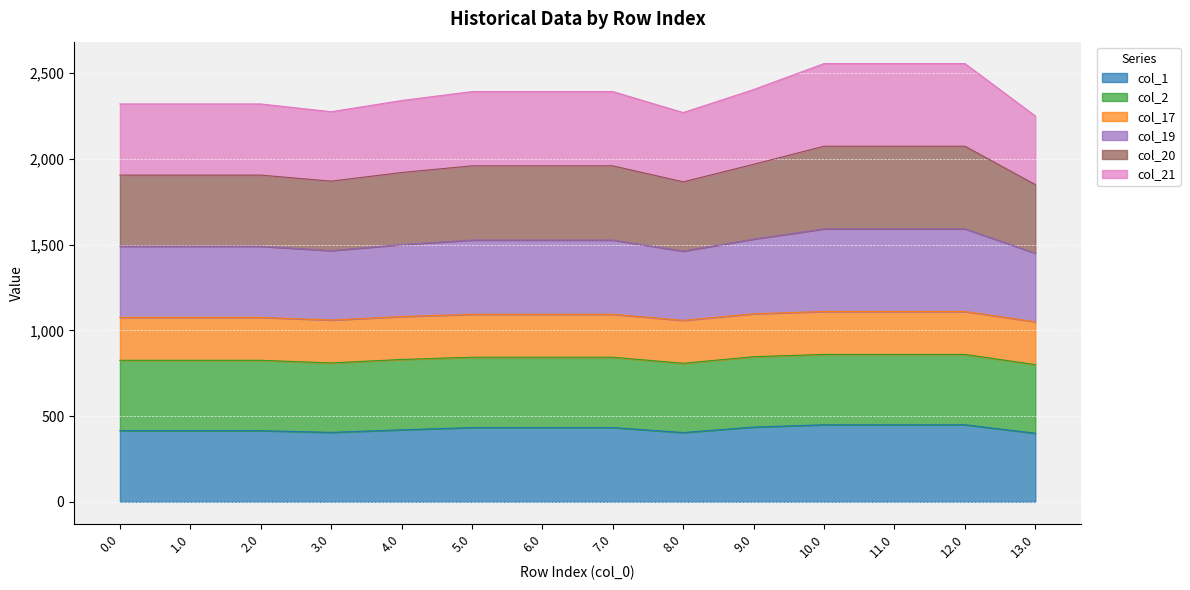

Which label corresponds to the largest value in the chart?

10.0